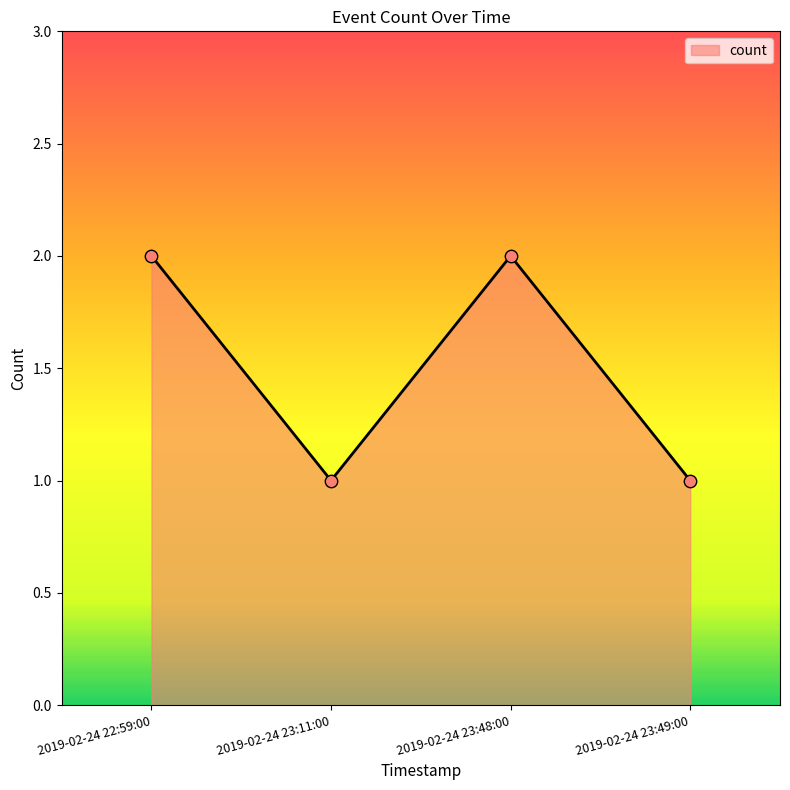

What is the change in value from 2019-02-24 23:11:00 to 2019-02-24 23:48:00?

+1